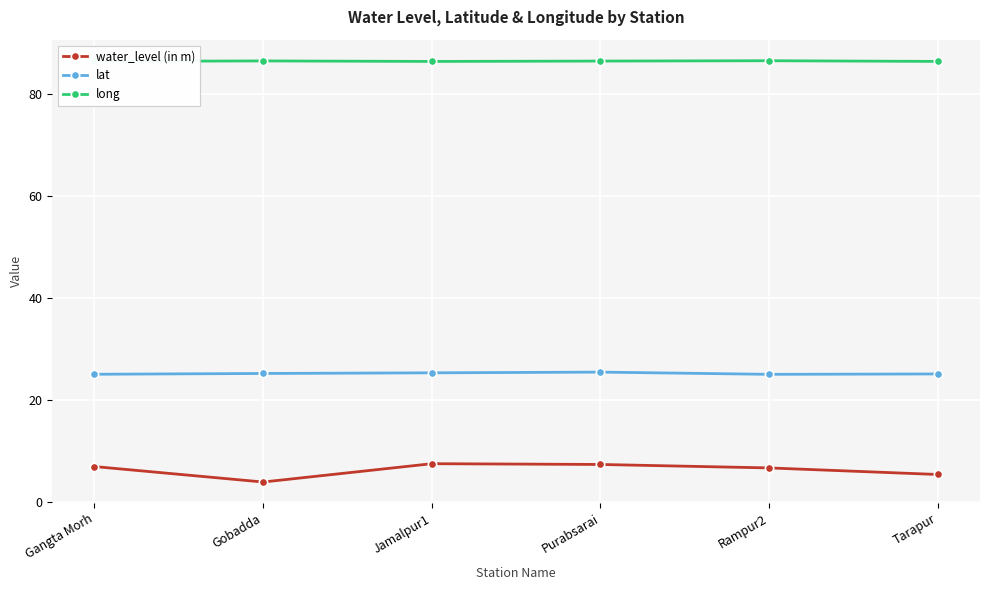

What is the spread (max minus min) of values at Jamalpur1?

79.0